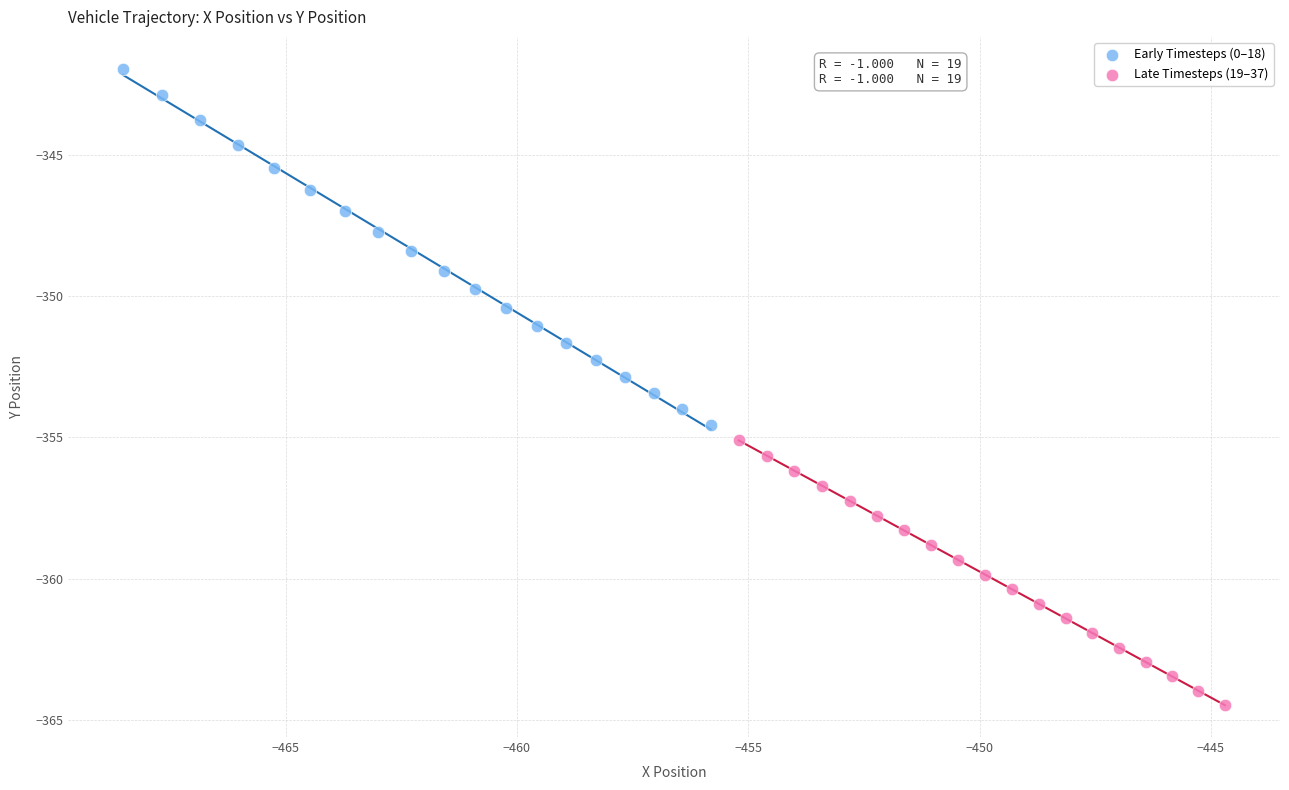

Which series contains the highest Y value?

Early Timesteps (0–18)